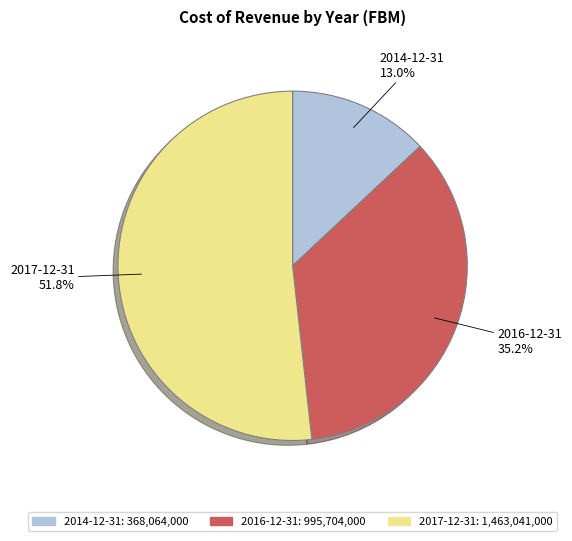

To the nearest percent, what is the average slice percentage?

33%